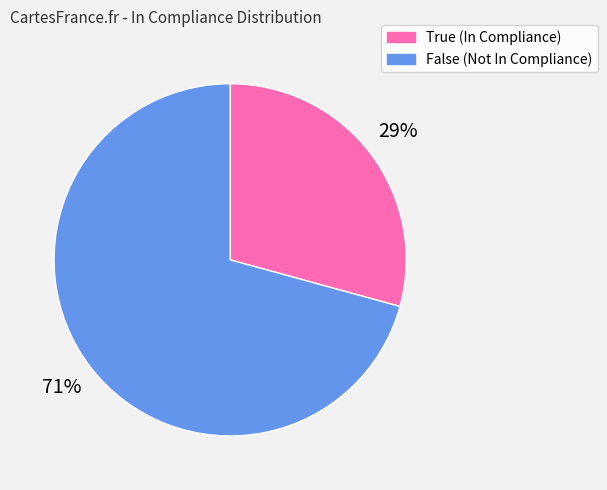

How many slices are in this pie chart?

2